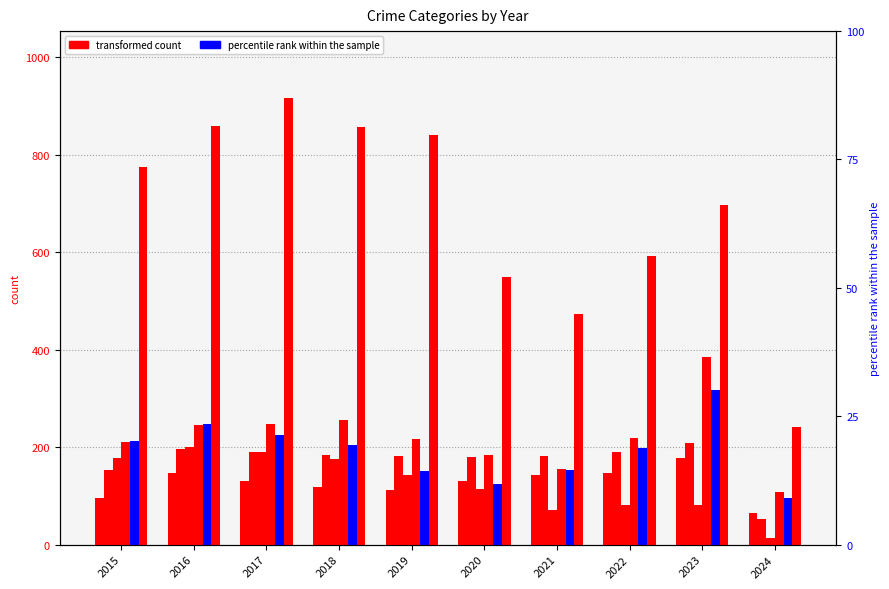

What is the highest value of the Robbery series?

317